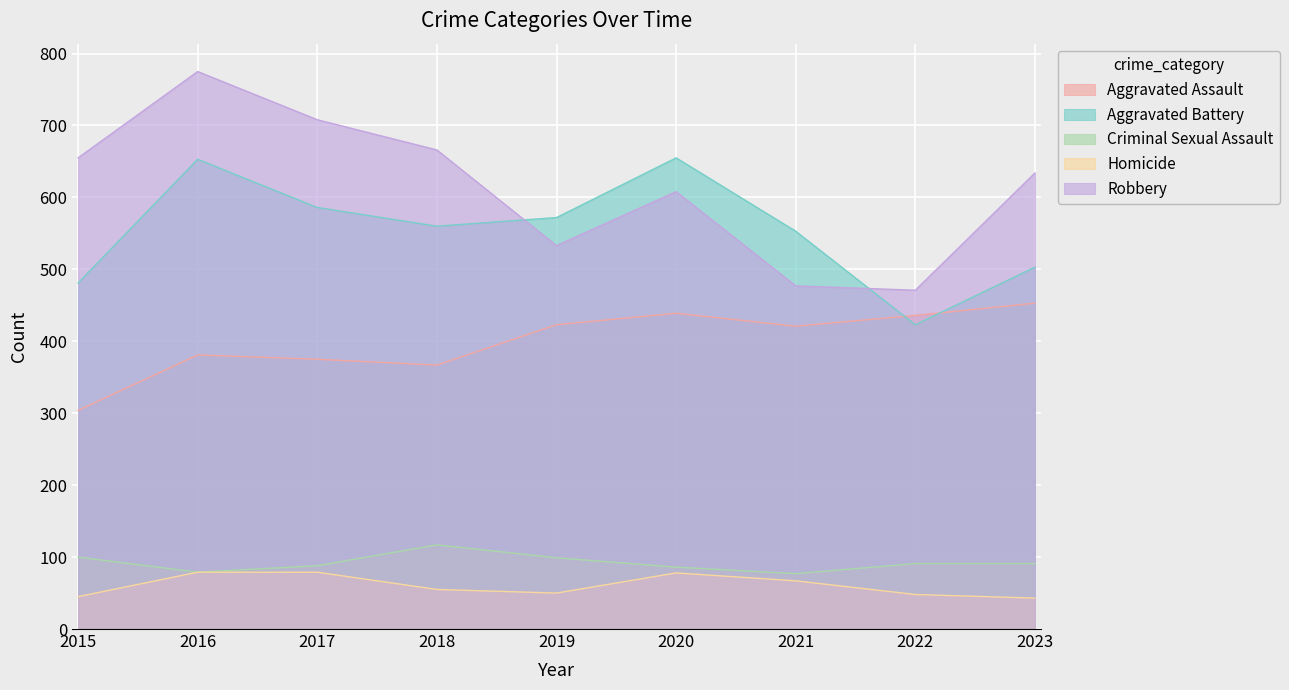

Which category has the highest value across all series?

2016